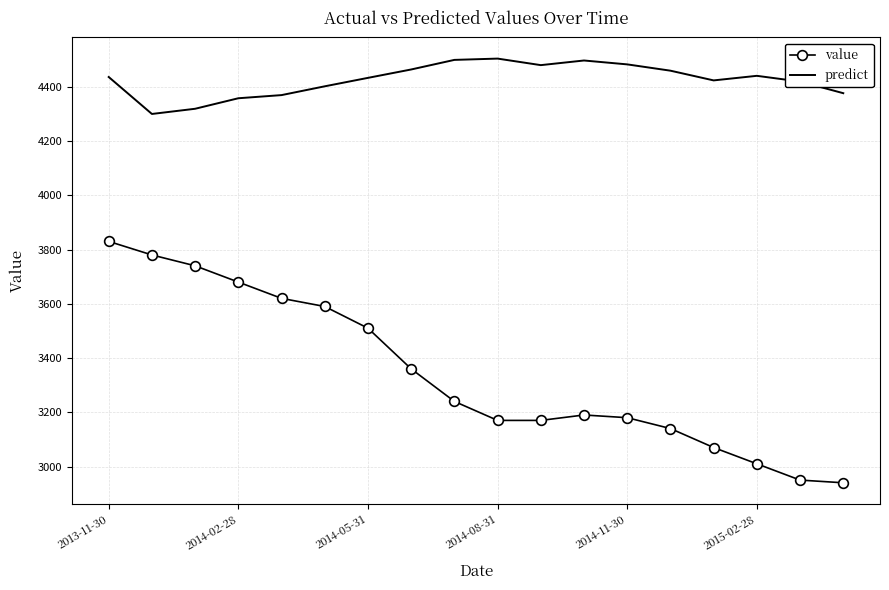

True or false: value has more than 1 interior local peaks.

False